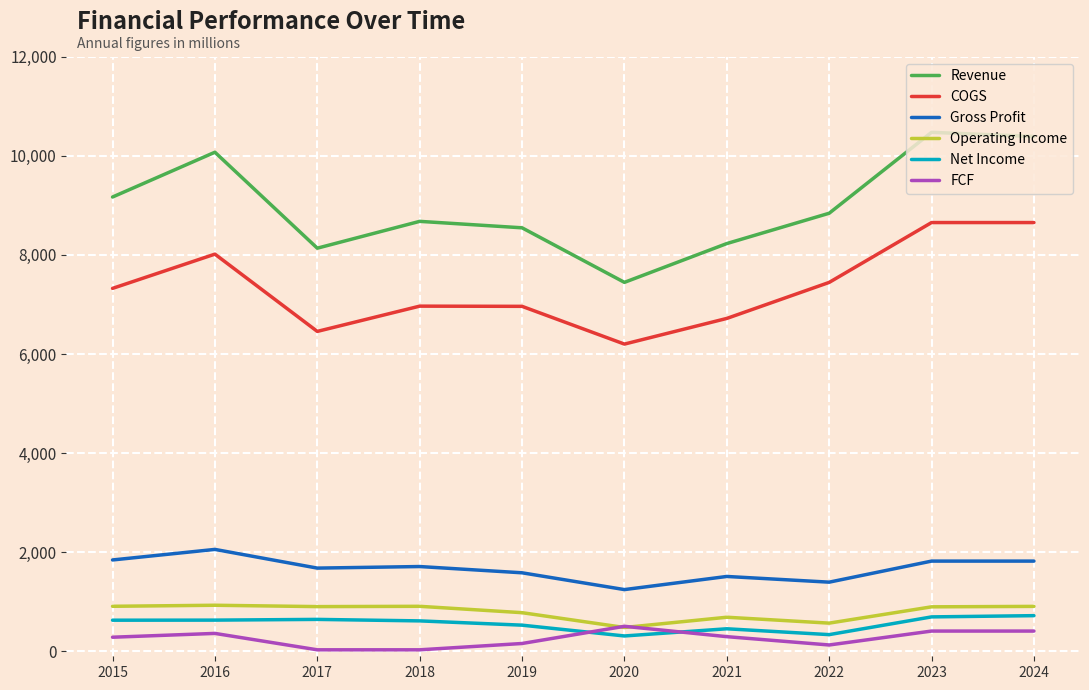

The Net Income series shows 455.0 at 2021. True or false?

True